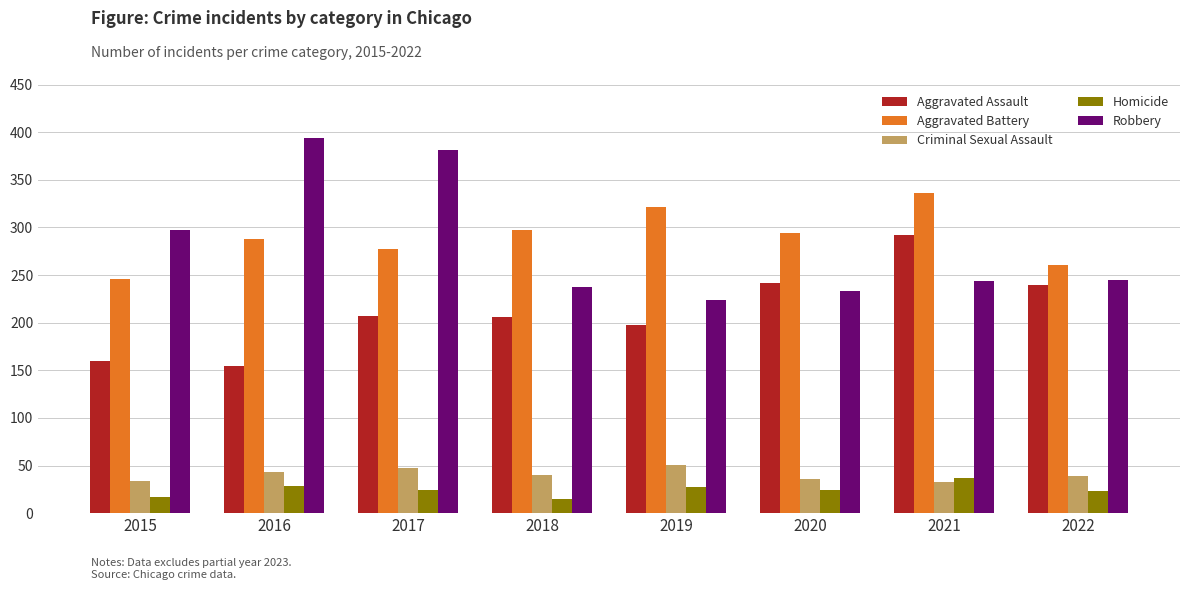

At 2019, list the series in order from smallest to largest.

Homicide, Criminal Sexual Assault, Aggravated Assault, Robbery, Aggravated Battery